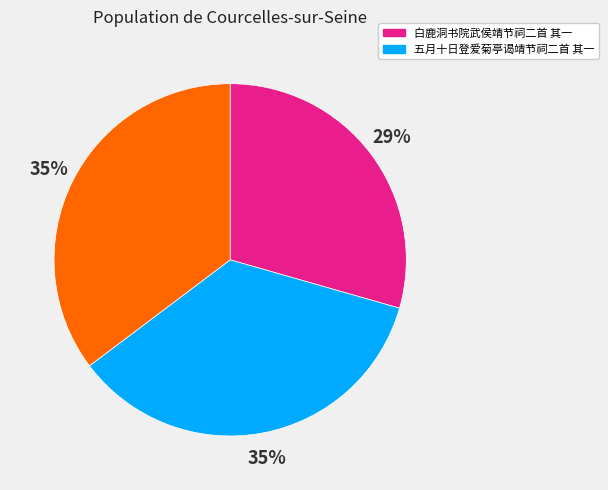

Is there any slice that represents more than half of the pie?

No